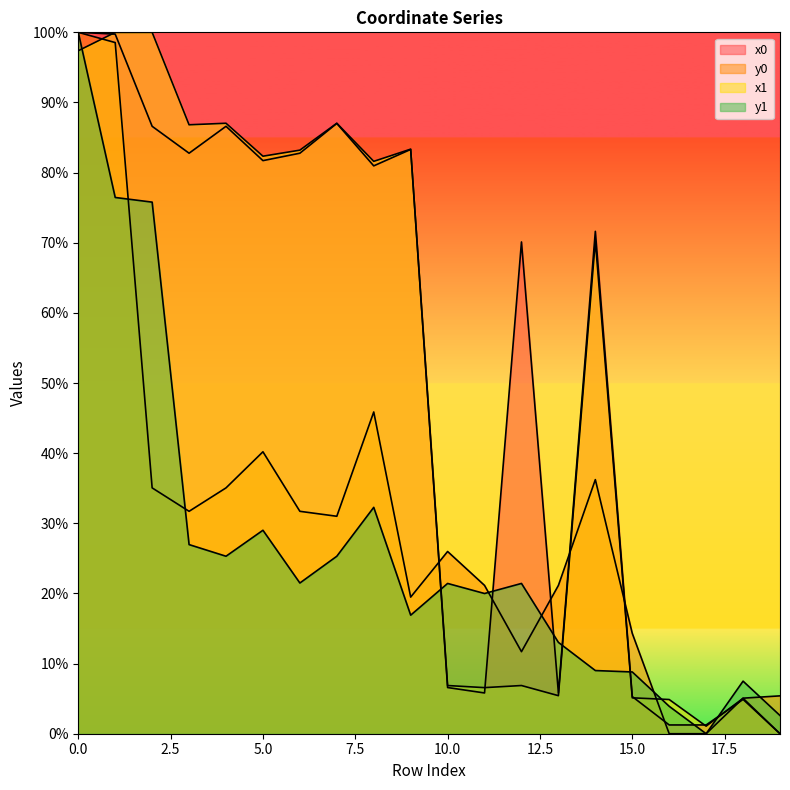

What are all the series names shown in the legend?

x0, y0, x1, y1